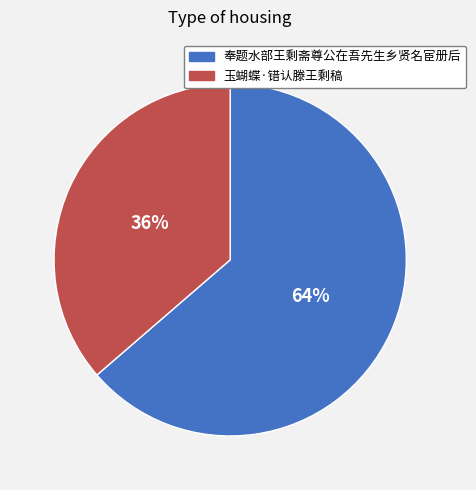

What percentage is the 玉蝴蝶·错认滕王剩稿 slice, to the nearest percent?

36%